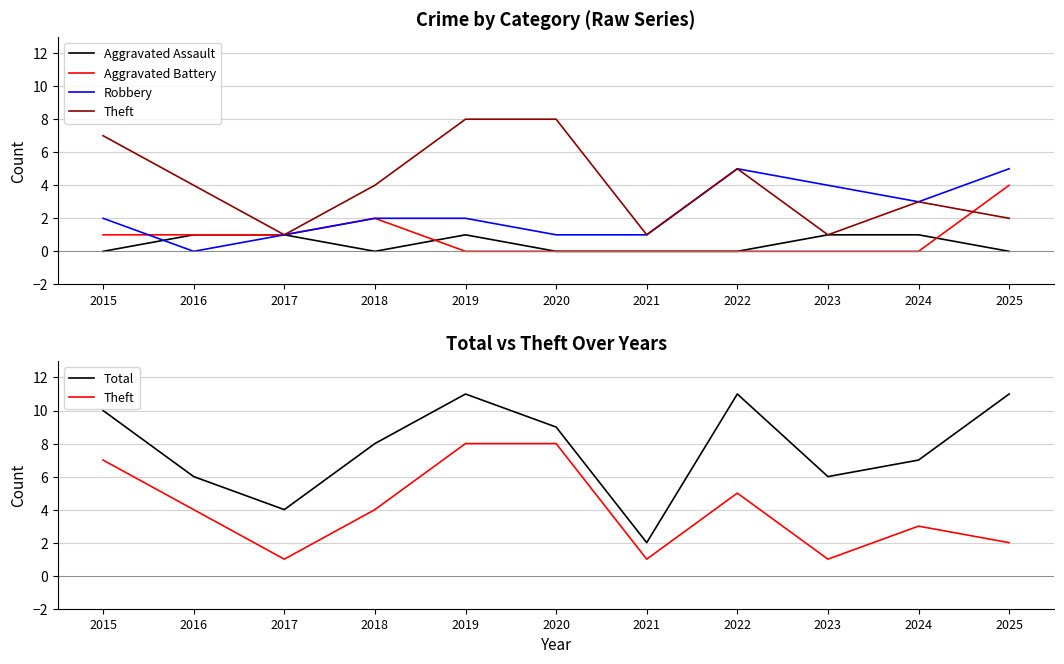

Which series changed the most between 2019 and 2021?

Total